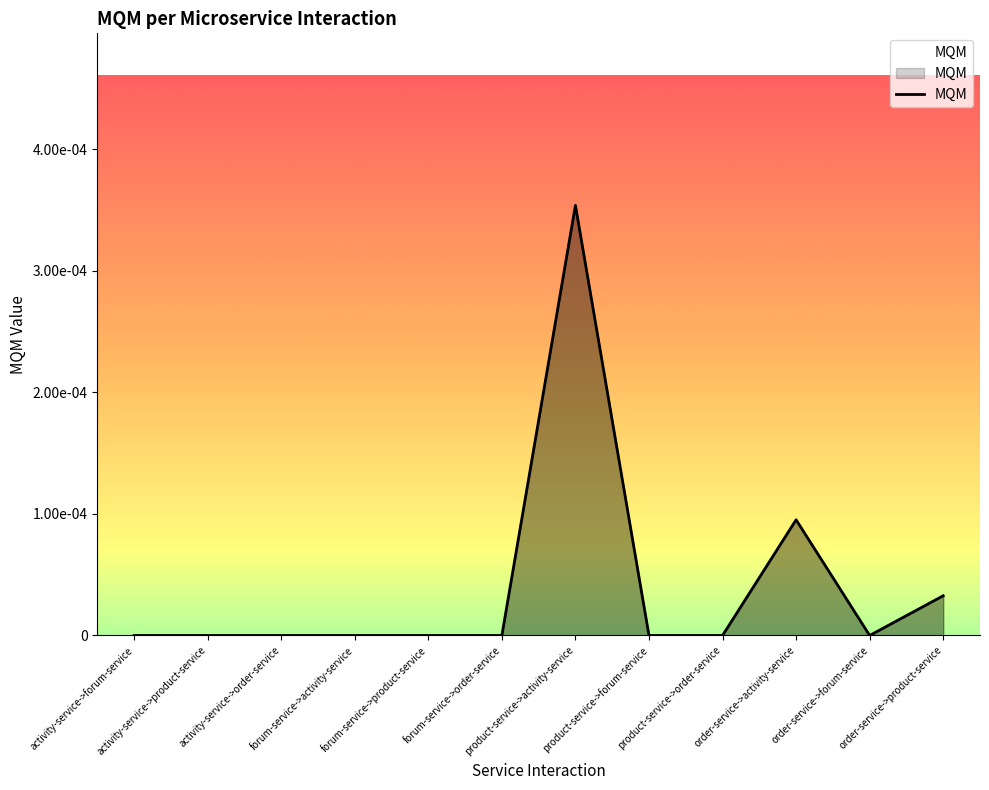

Does the chart display data point markers on the line(s)?

No